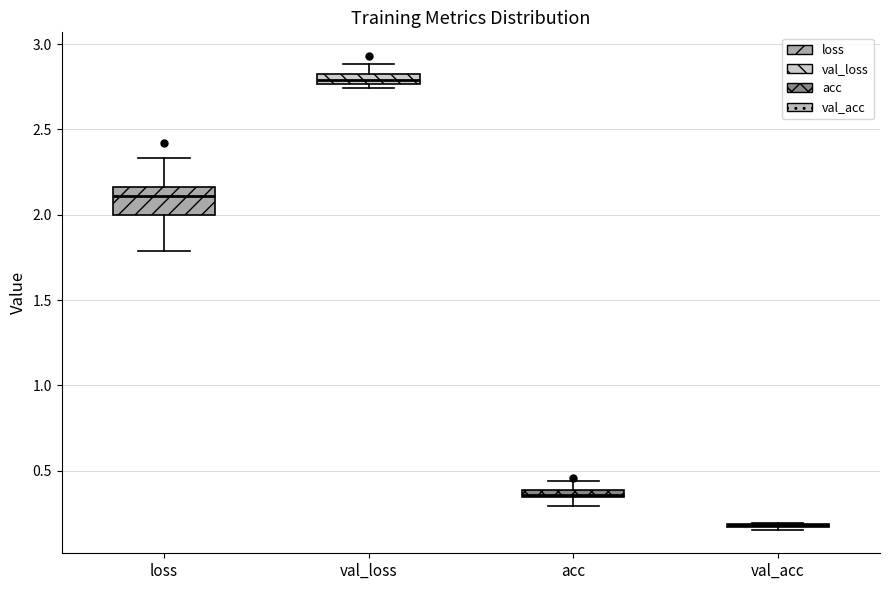

Where does the upper whisker of the box for val_loss end on the y-axis? The values are not printed on the chart, so give them approximately, as read against the axis.

2.90